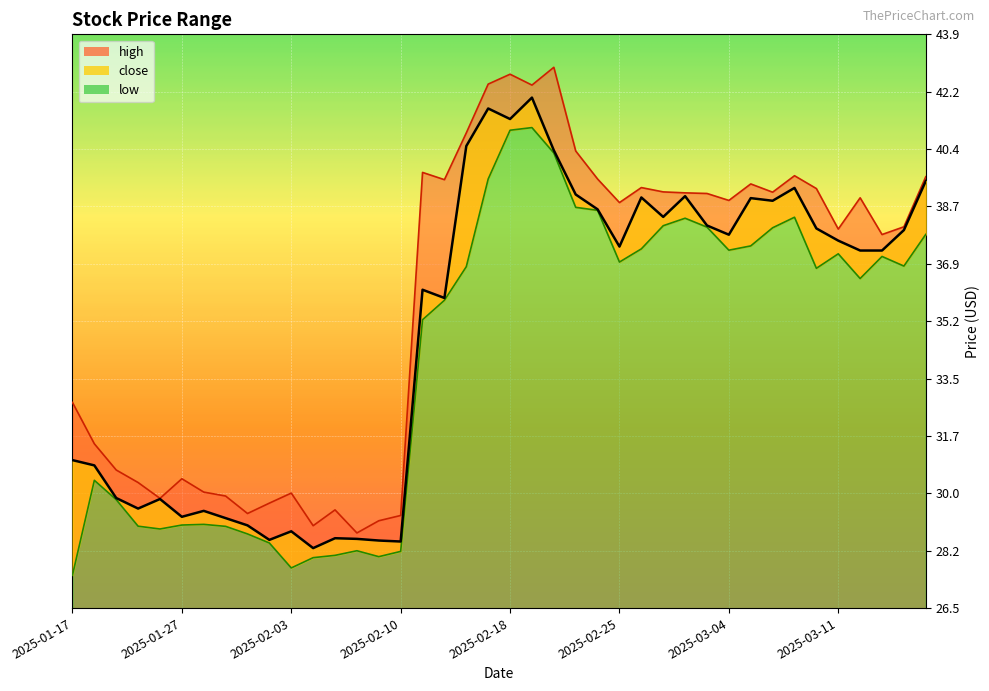

Count the number of categories in the chart.

40